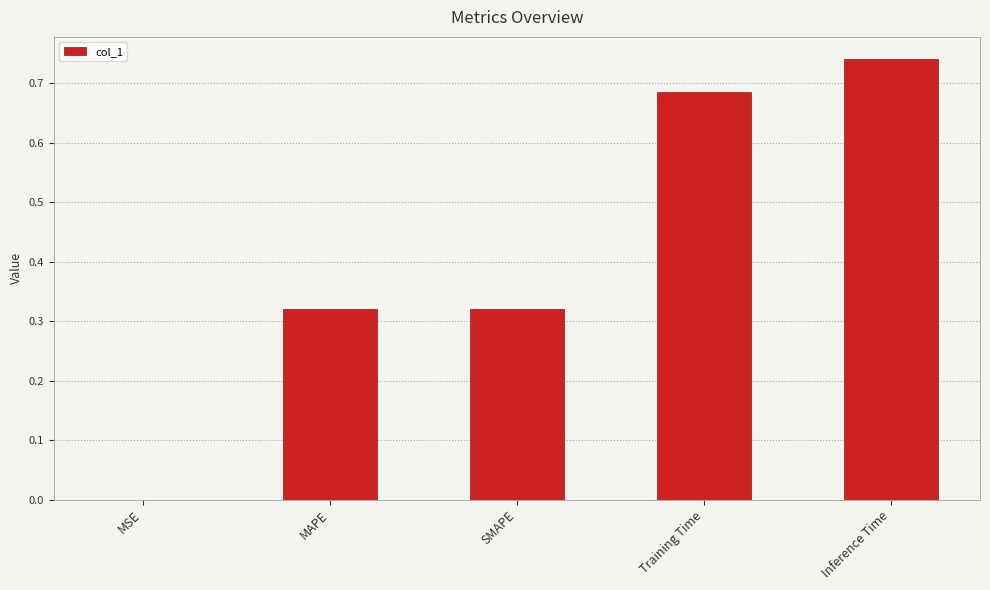

Are the bars horizontal?

No